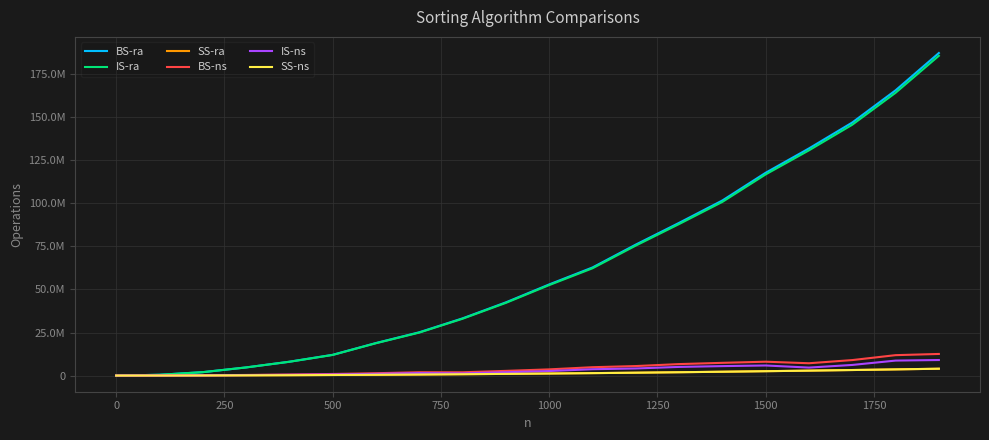

Which series has the largest total across all categories?

BS-ra